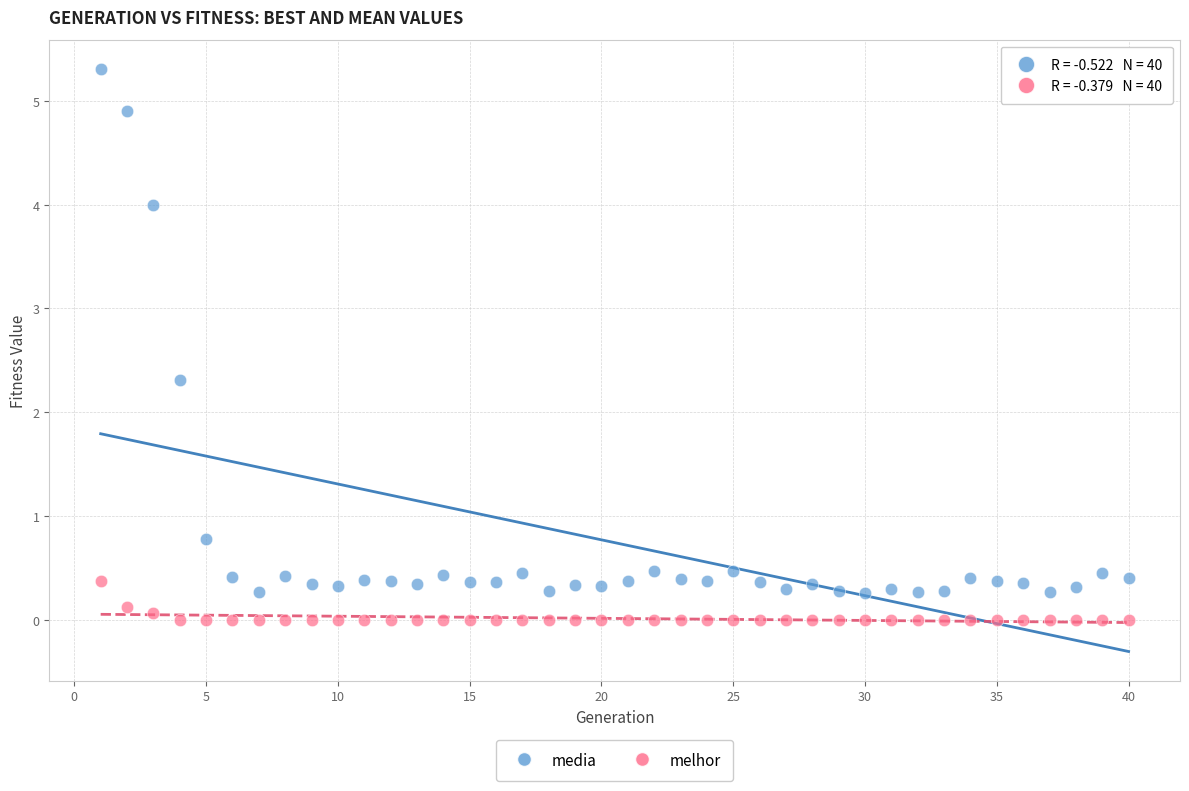

What are all the series names shown in the legend?

media, melhor